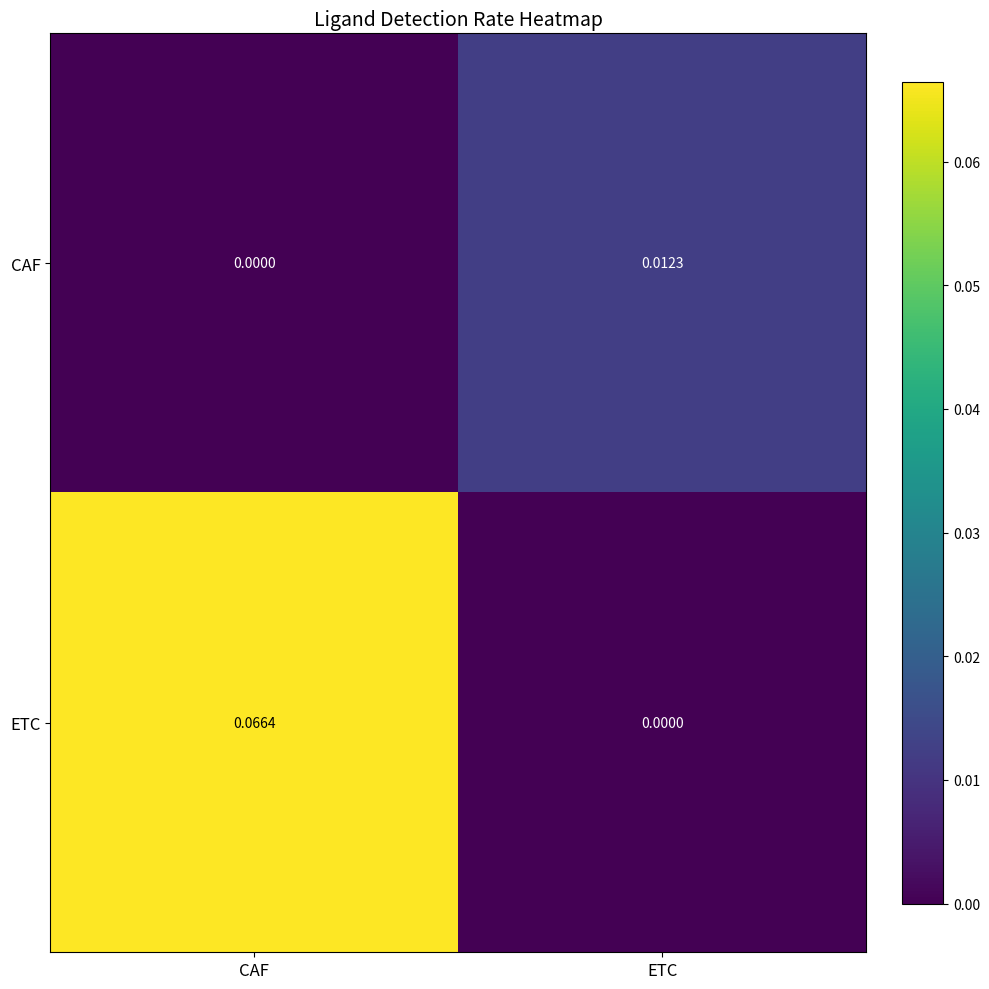

Rank the series by their maximum value, from highest to lowest.

ETC, CAF